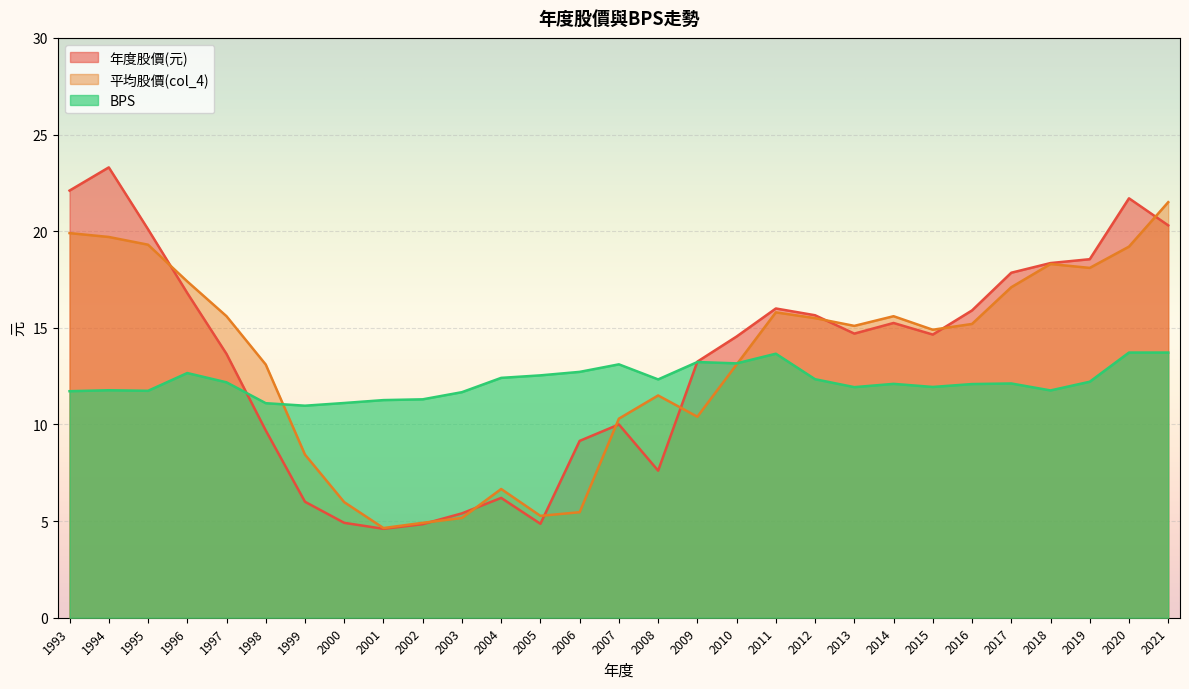

What are all the series names shown in the legend?

年度股價(元), 平均股價(col_4), BPS